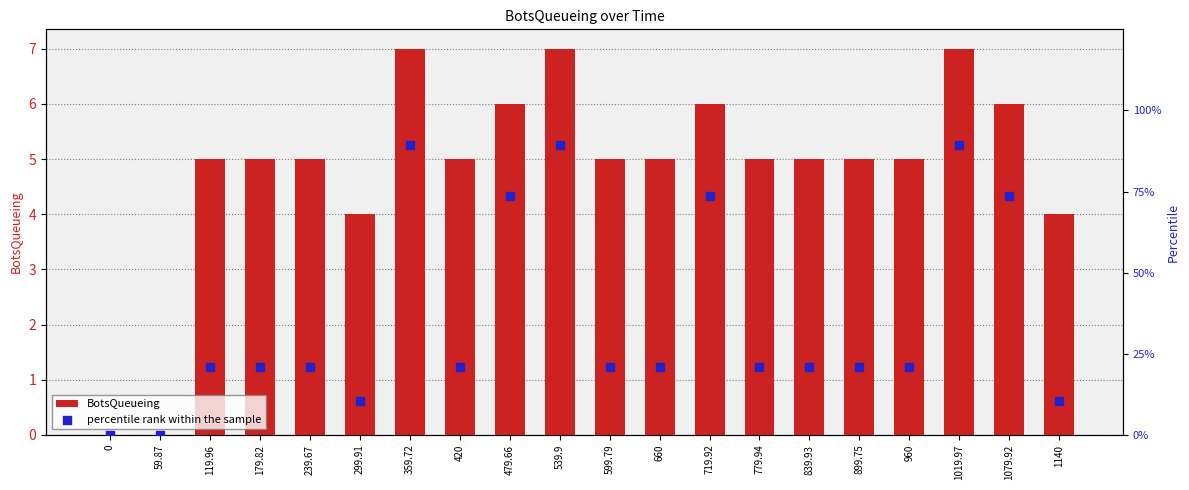

Which series contains the highest Y value?

percentile rank within the sample